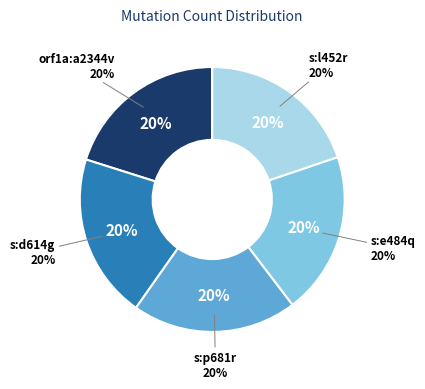

Approximately how many times larger is the value at s:d614g compared to orf1a:a2344v?

1.0